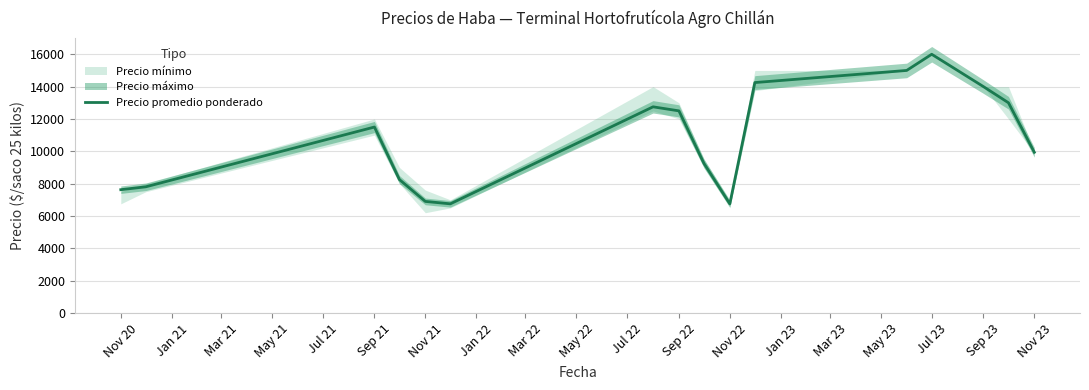

Reading left to right, extract all data points from this chart.

7625	7804	11500	8250	6900	6750	12750	12500	9250	6750	14250	15000	16000	14000	13000	9938